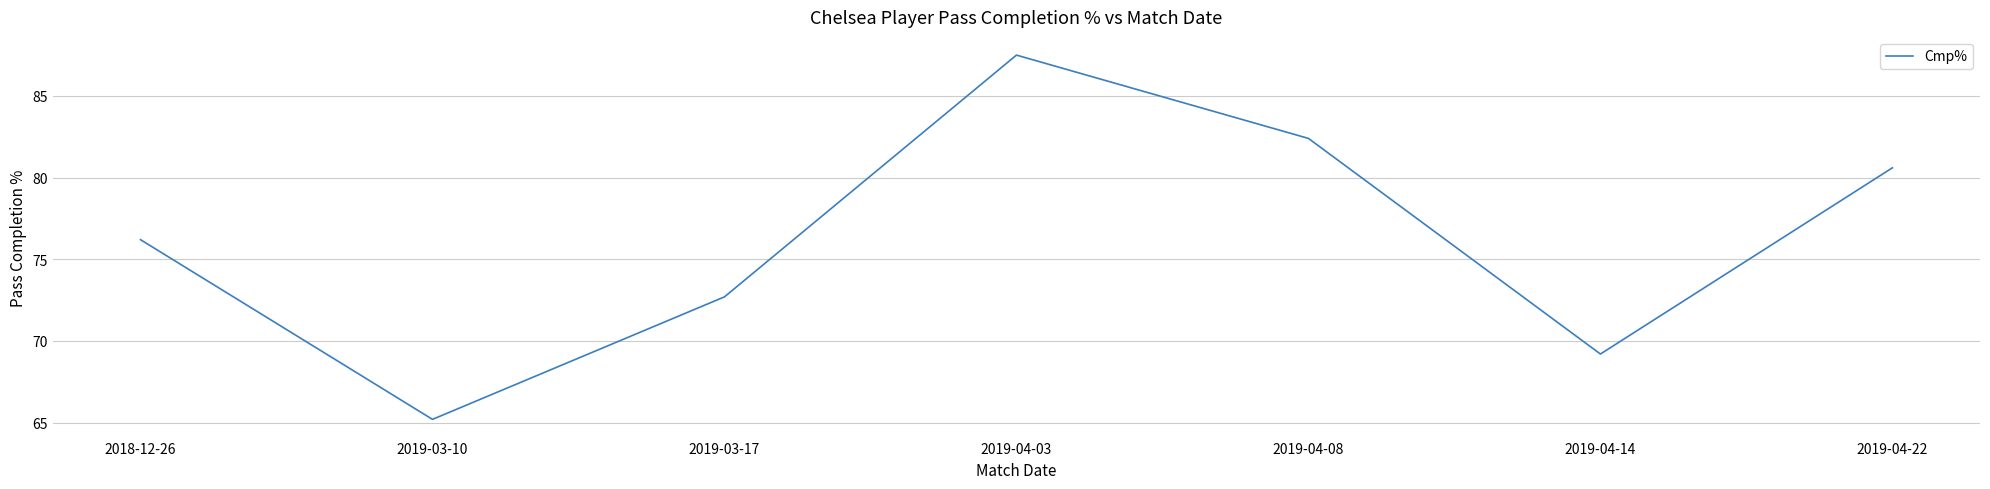

Between 2019-04-08 and 2019-04-22, which is larger?

2019-04-08